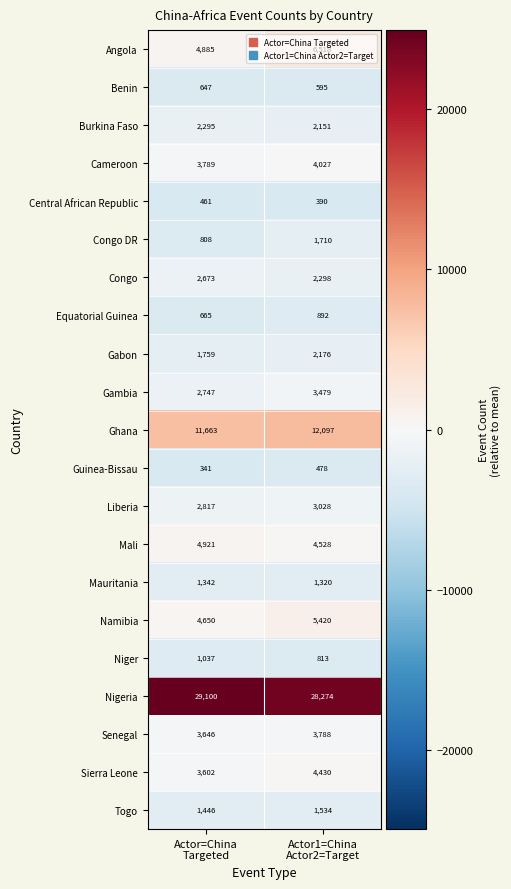

What is the sum of all Liberia values?

5845